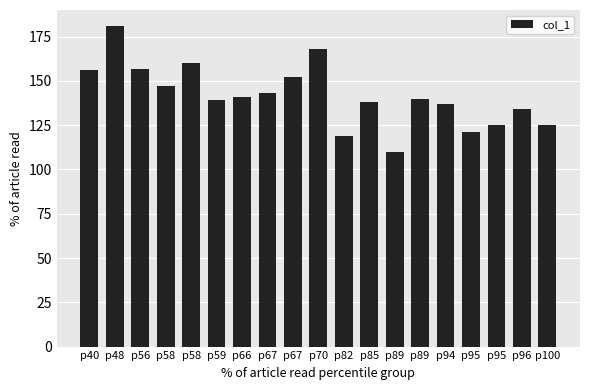

True or false: the data shows 247 at p40.

False